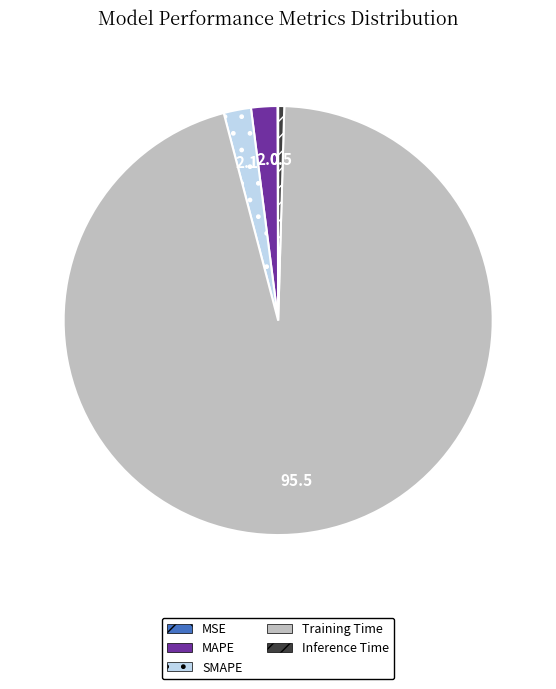

Which category accounts for the majority?

Training Time